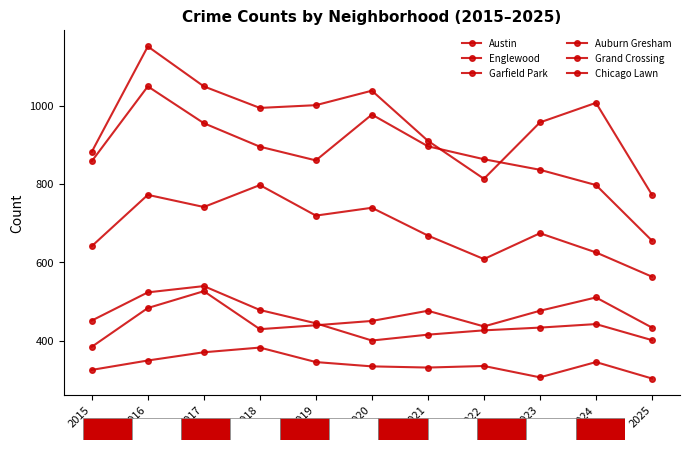

Reading right to left, transcribe all the data shown in this chart.

Austin: 2025=772	2024=1007	2023=957	2022=813	2021=910	2020=1038	2019=1001	2018=994	2017=1049	2016=1151	2015=882
Englewood: 2025=655	2024=797	2023=836	2022=863	2021=896	2020=977	2019=860	2018=895	2017=955	2016=1049	2015=858
Garfield Park: 2025=563	2024=625	2023=674	2022=608	2021=668	2020=739	2019=719	2018=797	2017=741	2016=772	2015=641
Auburn Gresham: 2025=401	2024=442	2023=433	2022=426	2021=415	2020=400	2019=444	2018=478	2017=539	2016=523	2015=451
Grand Crossing: 2025=433	2024=510	2023=476	2022=436	2021=476	2020=450	2019=439	2018=429	2017=526	2016=483	2015=384
Chicago Lawn: 2025=303	2024=345	2023=306	2022=335	2021=331	2020=334	2019=345	2018=382	2017=370	2016=349	2015=325